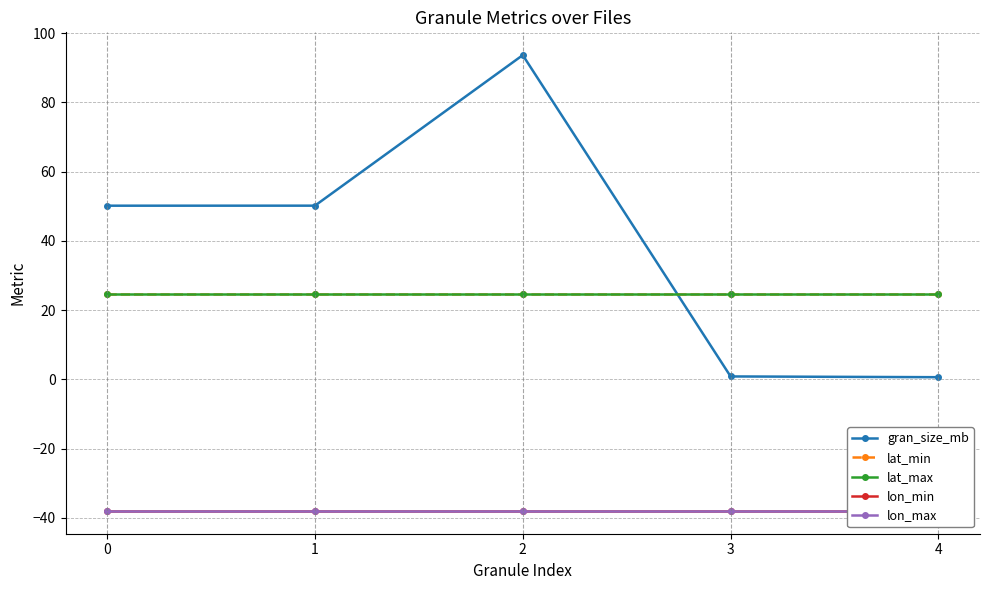

True or false: lat_min has a value of 5.4 at 1.

False